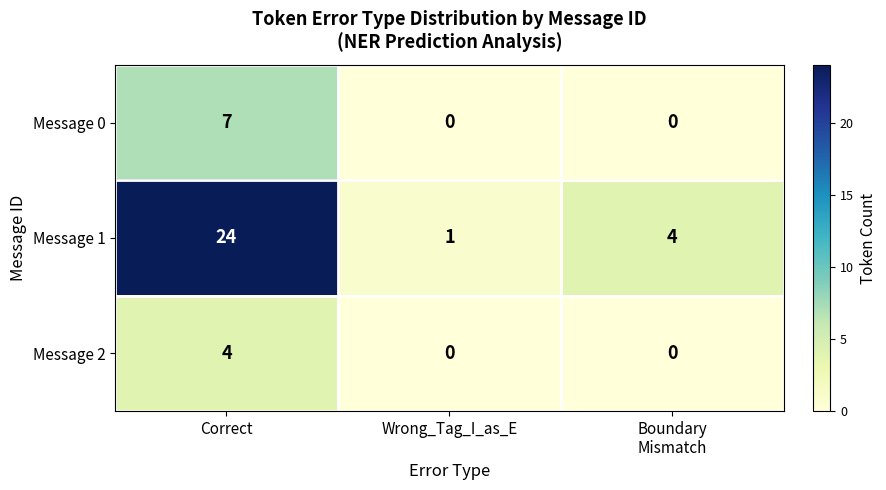

What is the sum of all Message 1 values?

29